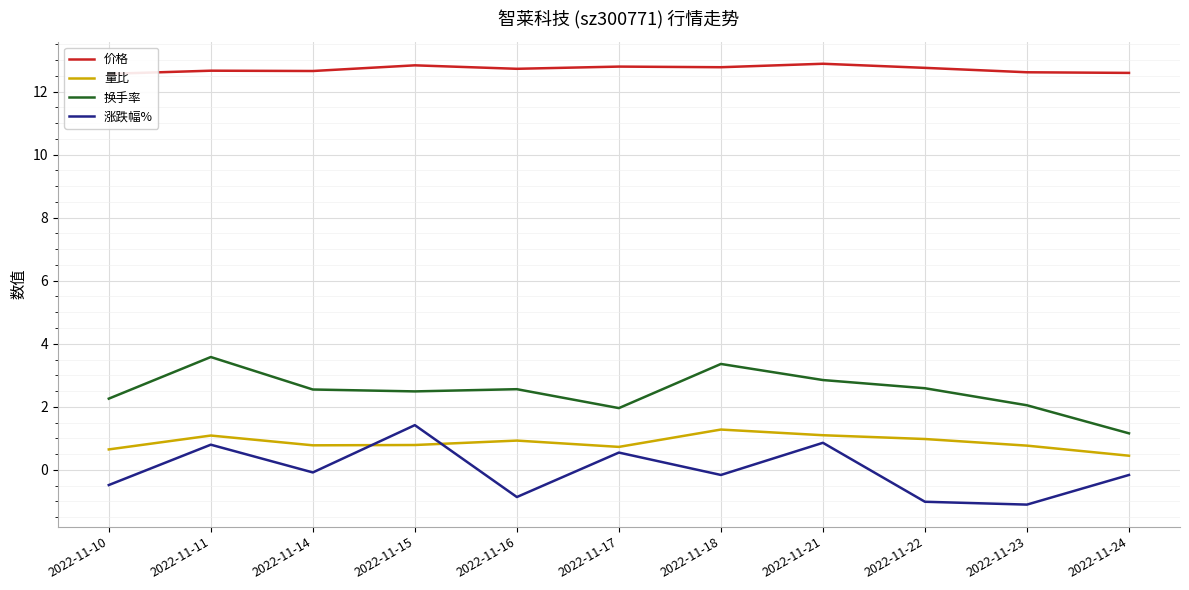

True or false: 量比 has more than 2 points higher than both neighbors.

True